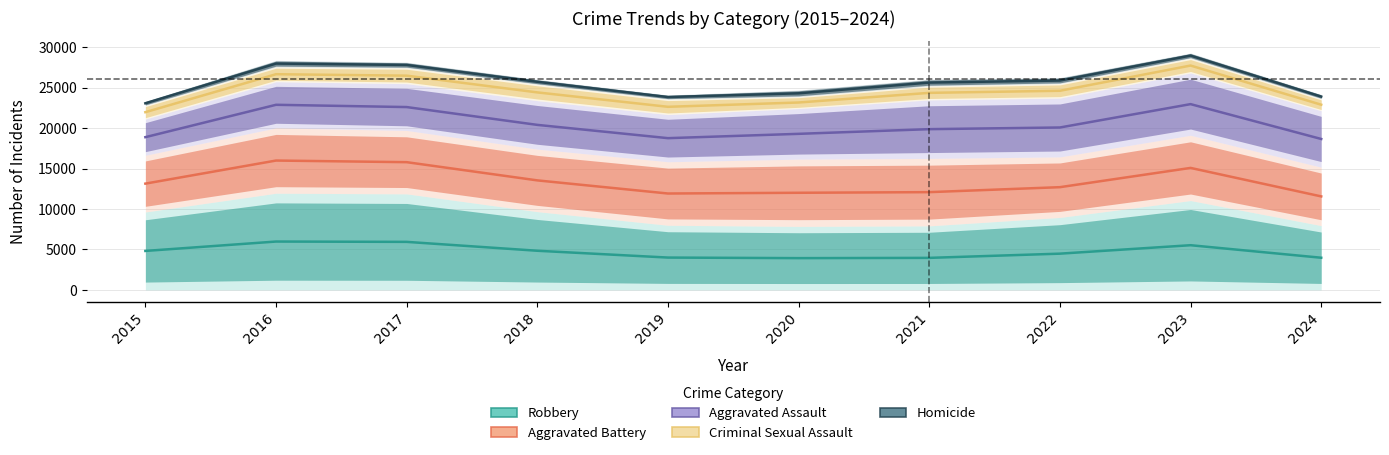

At which category is the sum across all series the highest?

2023